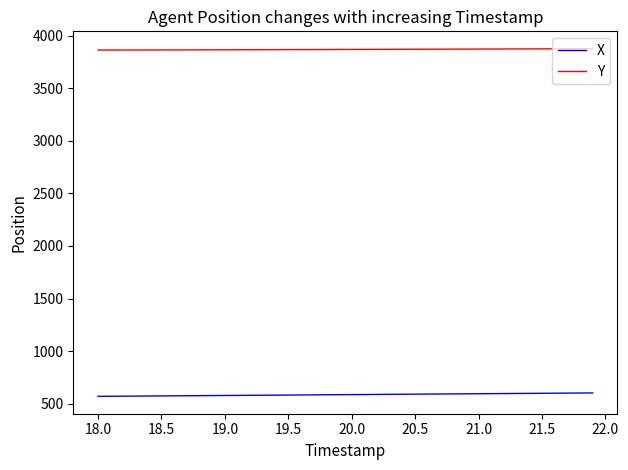

What are all the series names shown in the legend?

X, Y